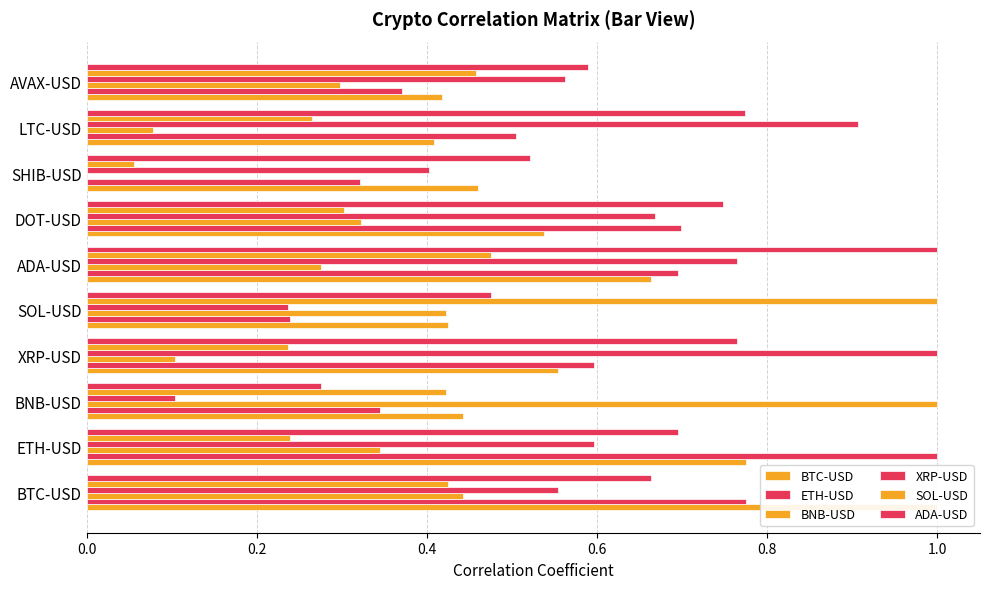

What position from the left is SHIB-USD?

8